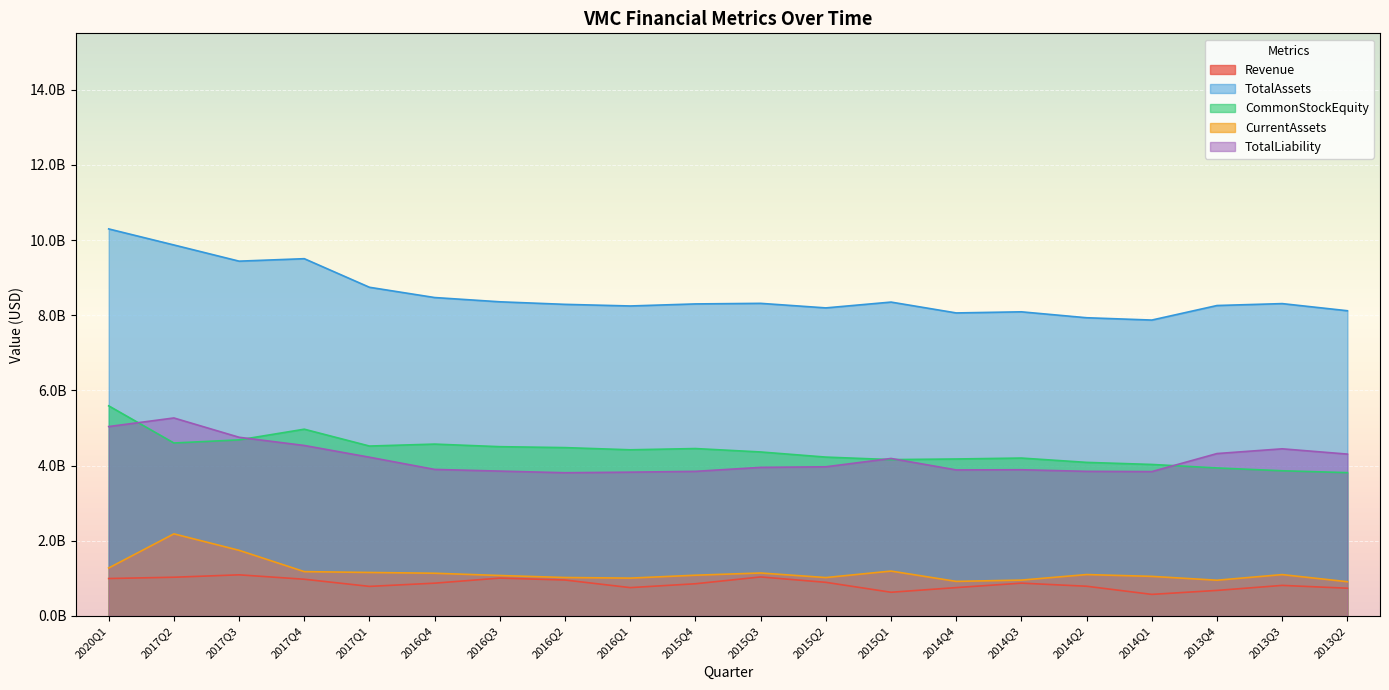

What is the minimum value for Revenue?

574420000